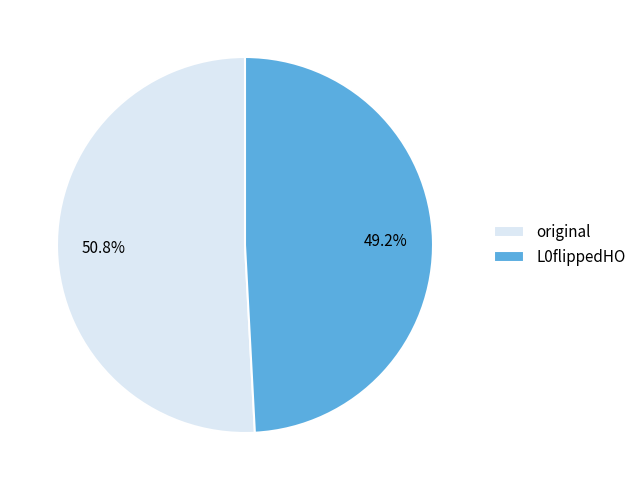

Combined, do L0flippedHO and original account for over 50%?

Yes